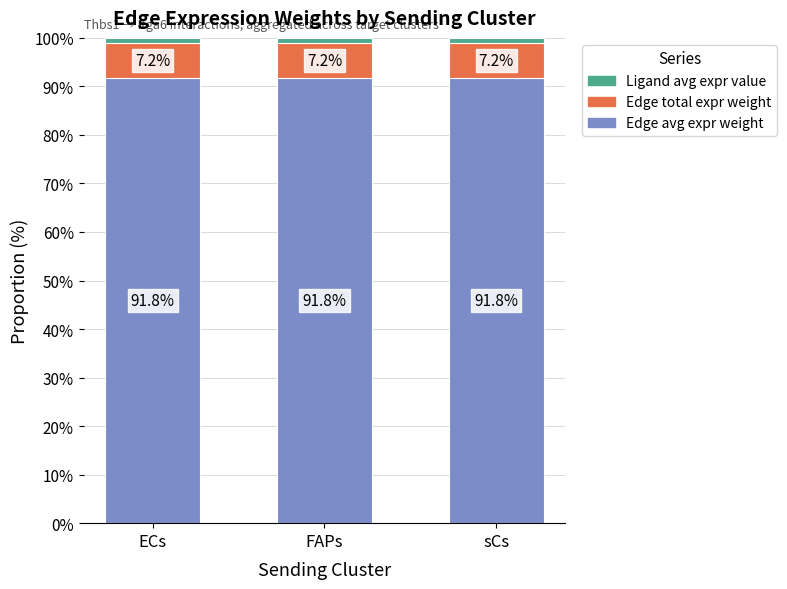

What is the sum of the Edge avg expr weight values at FAPs and sCs?

183.6